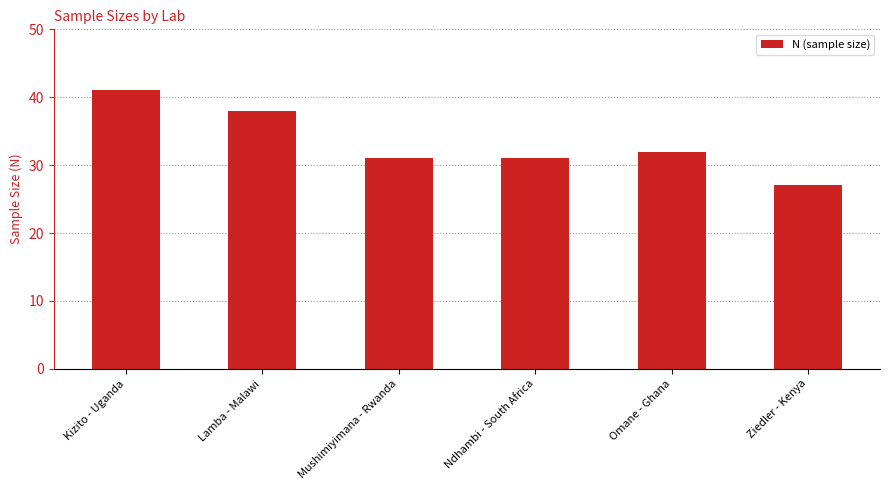

At which category does the chart reach its peak across all series?

Kizito - Uganda